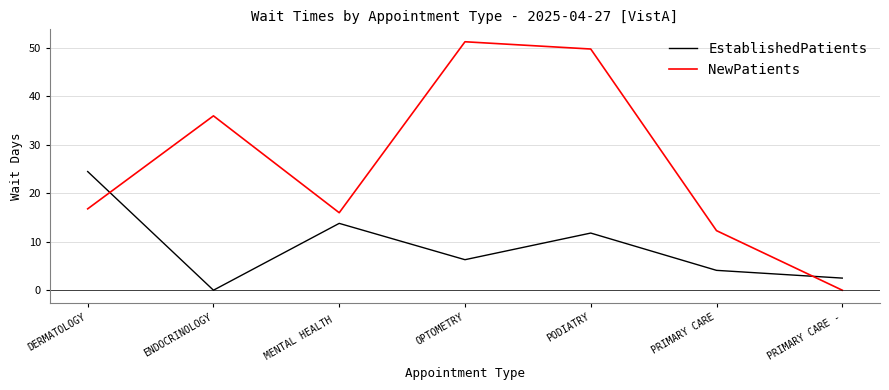

What position from the right is MENTAL HEALTH ?

5